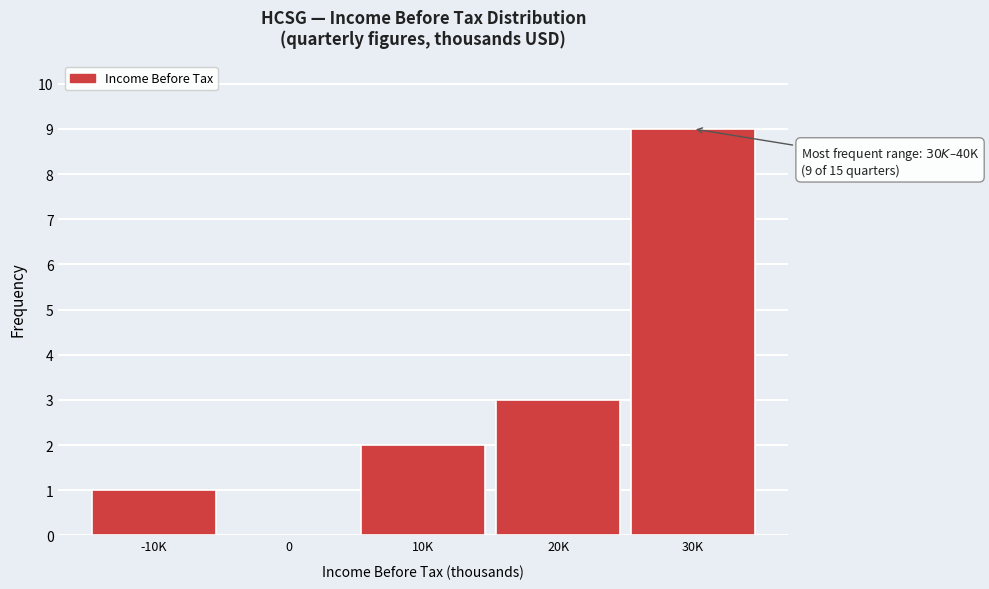

Reading left to right, extract all data points from this chart.

-10K=1	0=0	10K=2	20K=3	30K=9